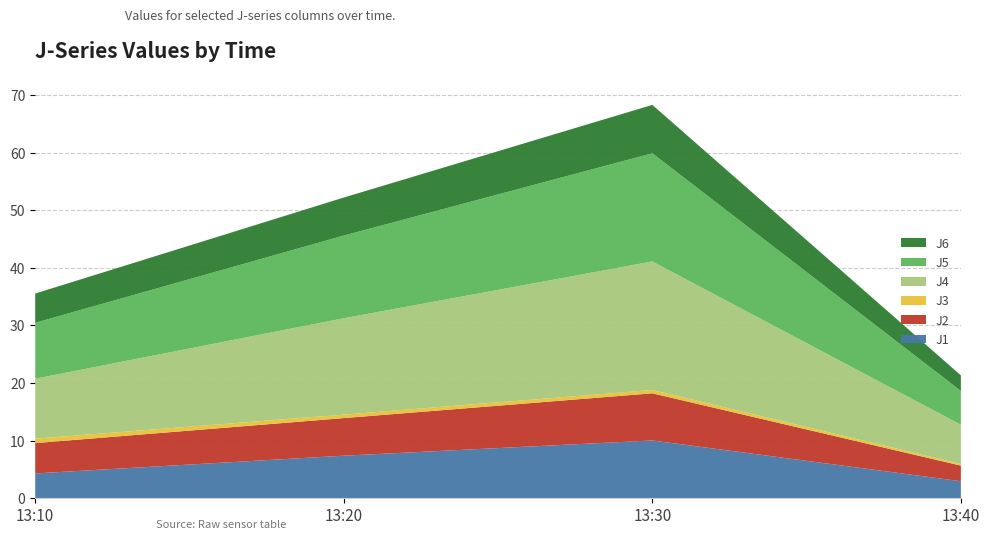

Reading left to right, extract all data points from this chart.

J1: 13:10=4.3	13:20=7.4	13:30=10.0	13:40=2.9
J2: 13:10=5.3	13:20=6.5	13:30=8.2	13:40=2.7
J3: 13:10=0.8	13:20=0.6	13:30=0.6	13:40=0.3
J4: 13:10=10.4	13:20=16.7	13:30=22.3	13:40=6.8
J5: 13:10=9.7	13:20=14.4	13:30=18.8	13:40=5.9
J6: 13:10=5.1	13:20=6.6	13:30=8.4	13:40=2.7